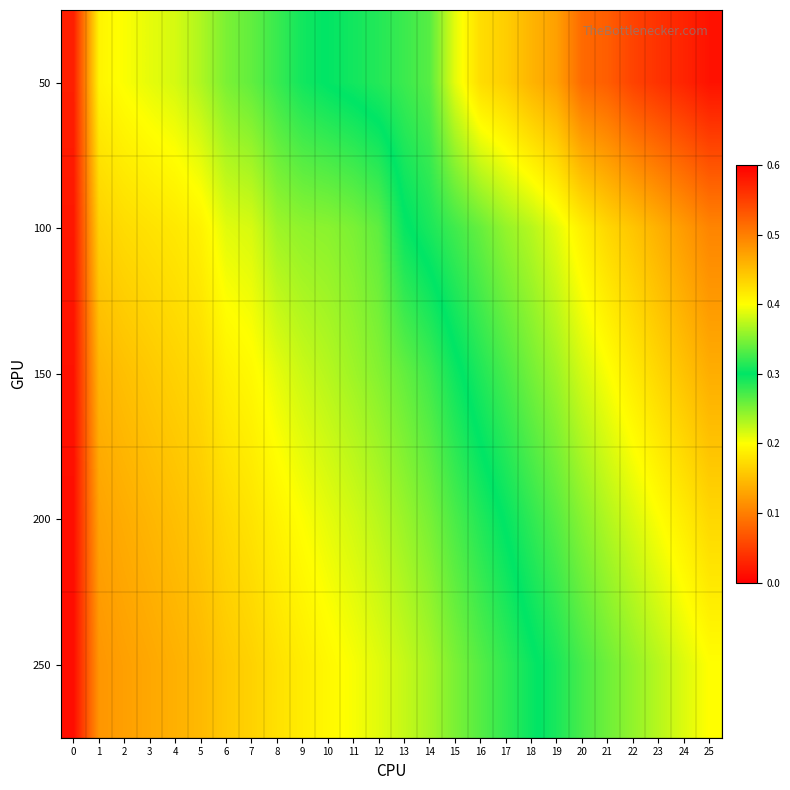

Rank the series by their maximum value, from lowest to highest.

250, 200, 150, 100, 50